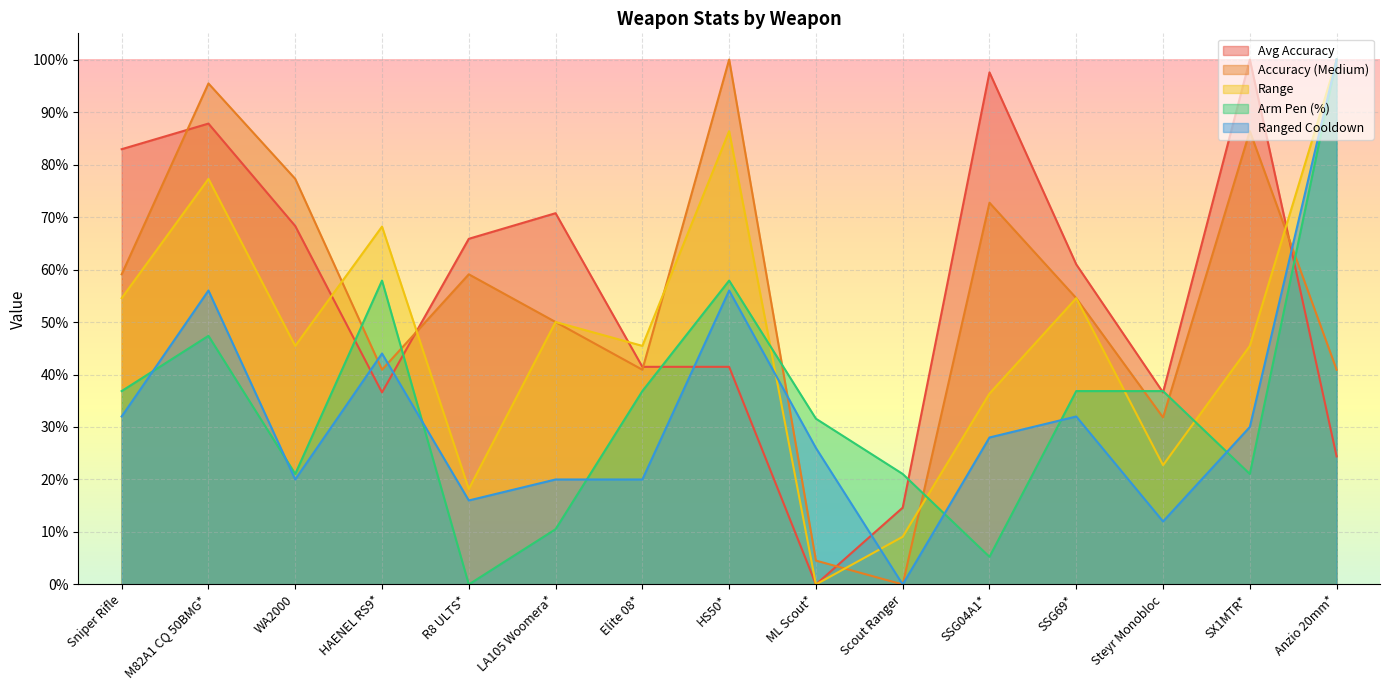

What is the label of the 3rd point from the right?

Steyr Monobloc